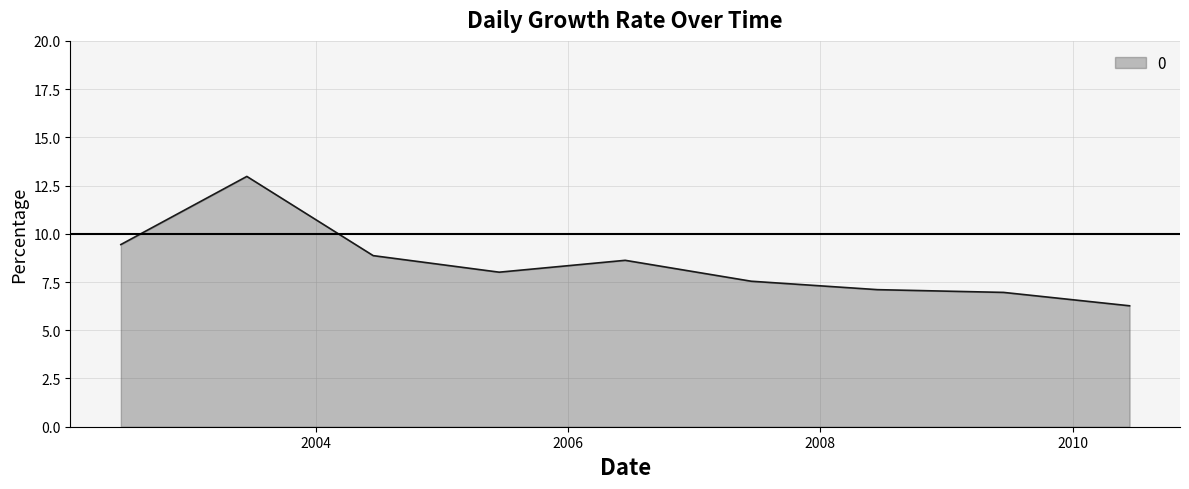

What is the difference between the maximum and minimum values?

6.7